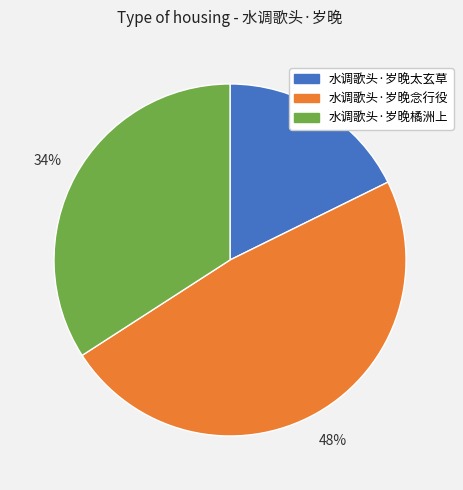

Do 水调歌头·岁晚橘洲上 and 水调歌头·岁晚太玄草 together represent more than half of the pie?

Yes